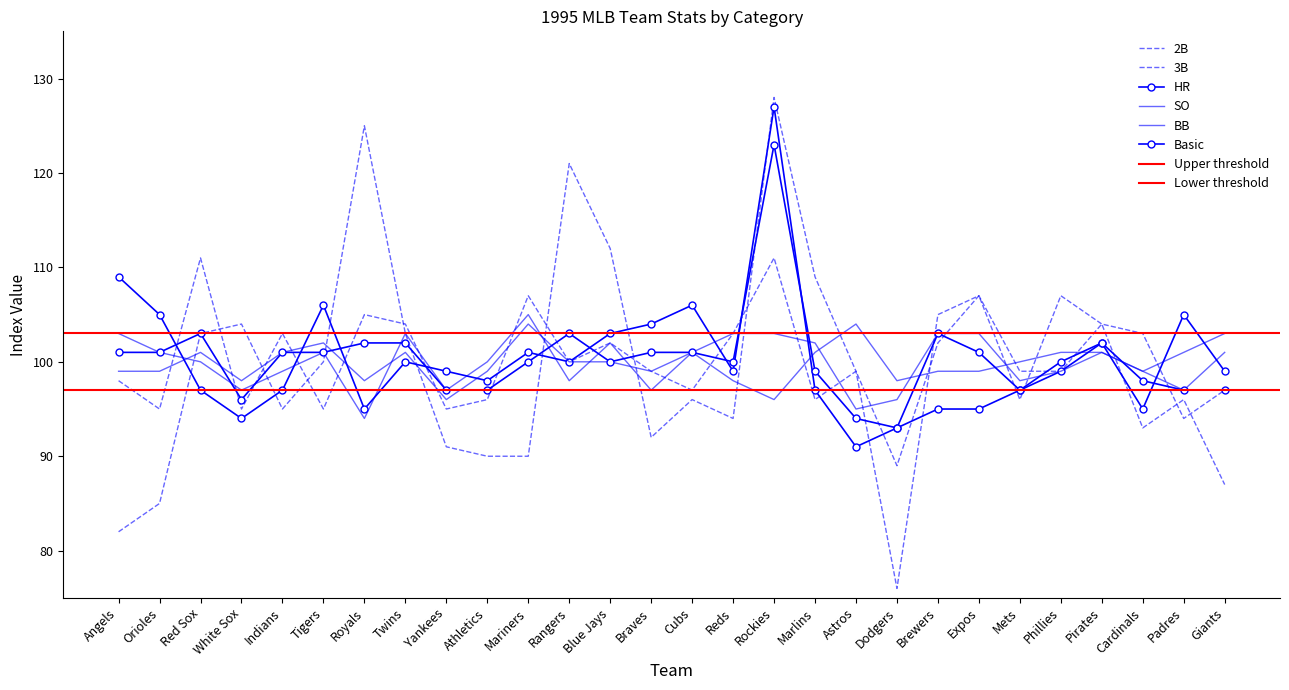

How many data points in HR are less than 99?

12